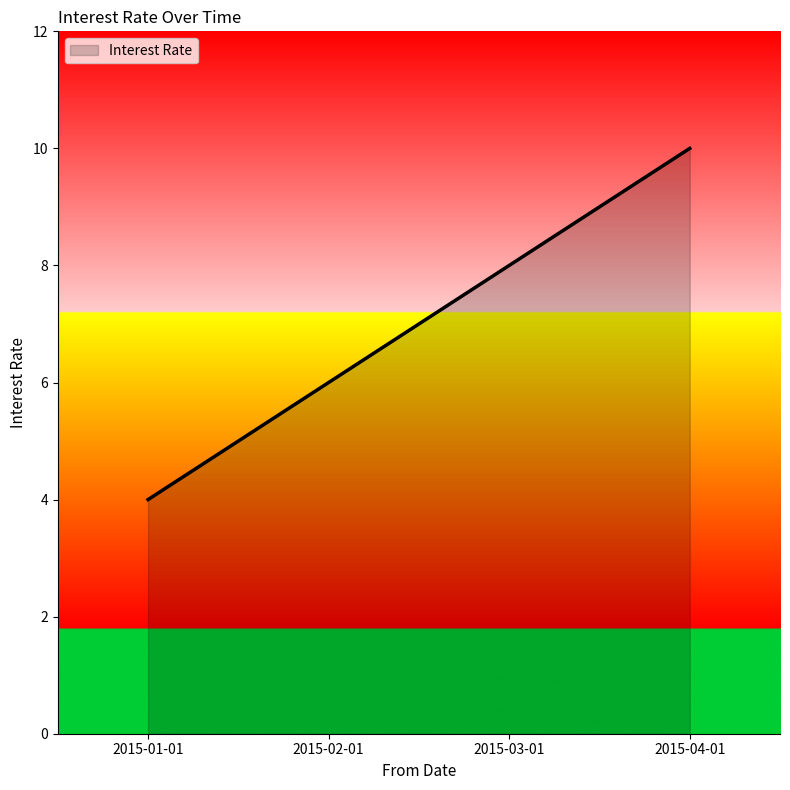

True or false: the data shows 3 at 2015-04-01.

False